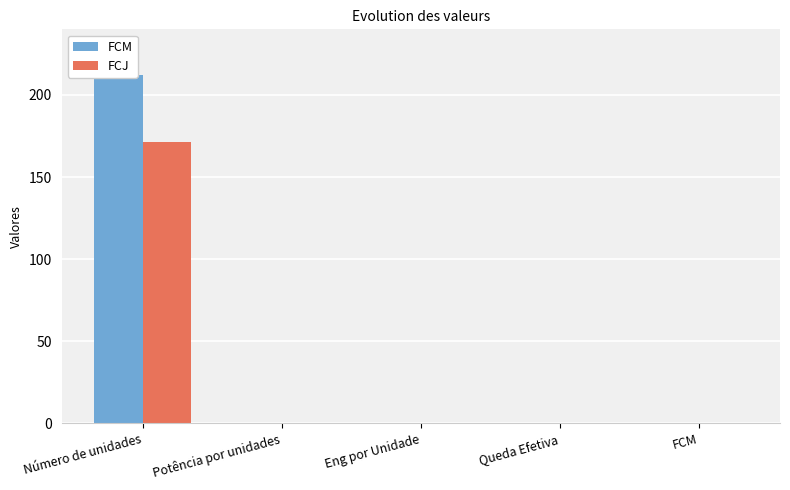

How many bars are there in each group?

2